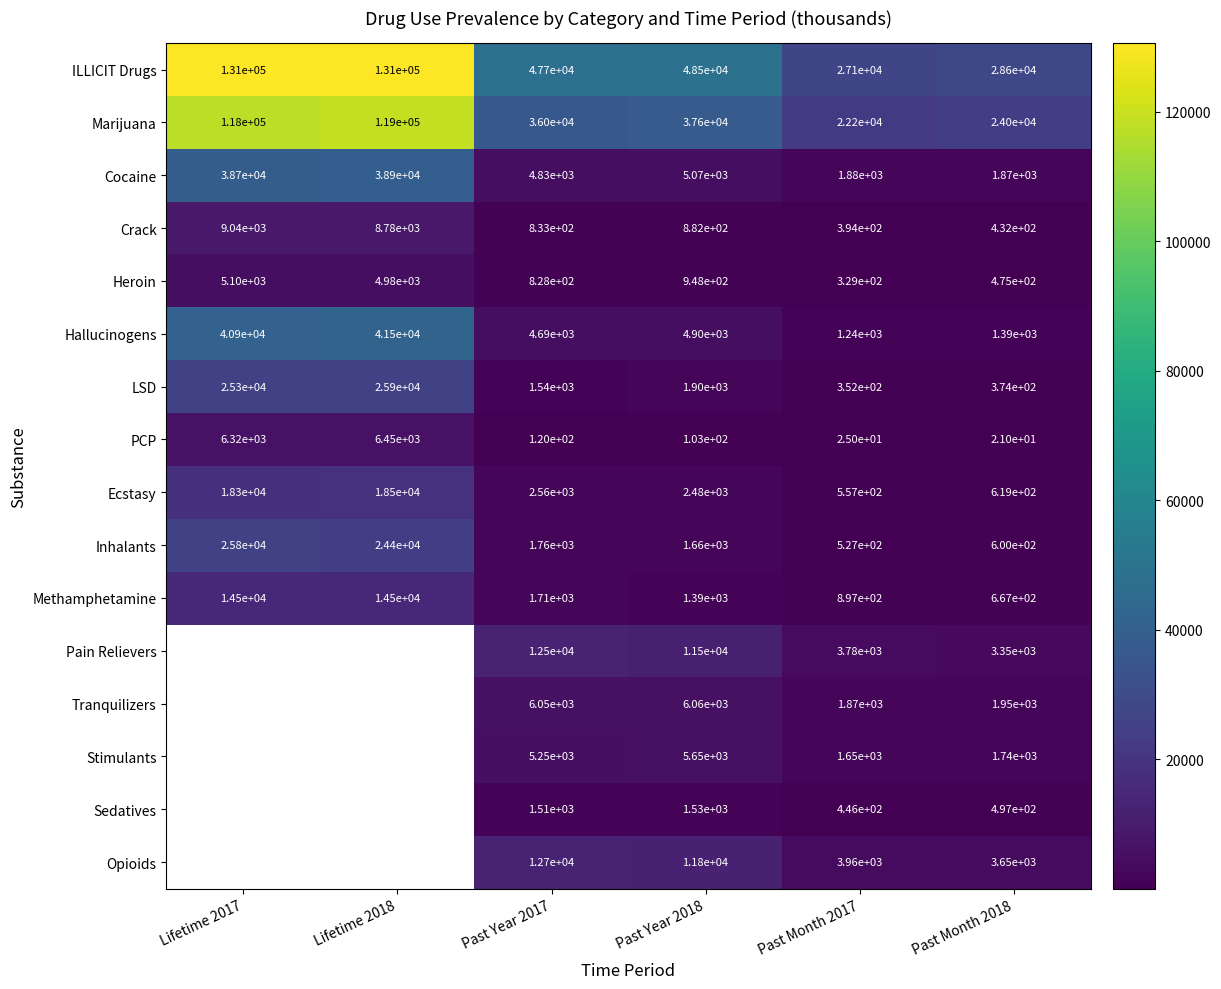

The value of Hallucinogens at Past Year 2018 is 6506.8. True or false?

False